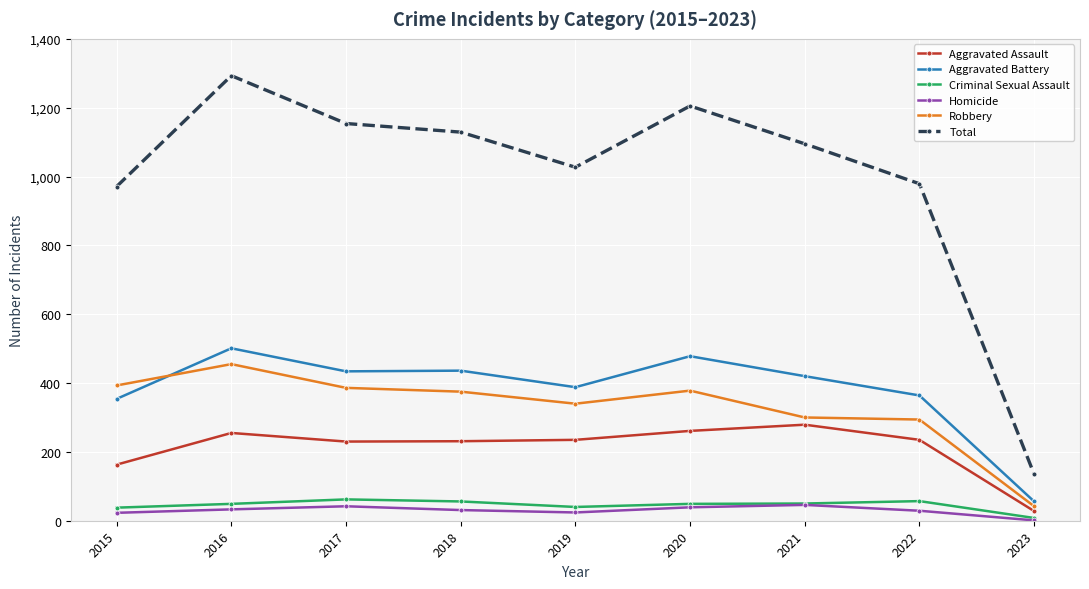

At which label does Robbery reach its peak?

2016